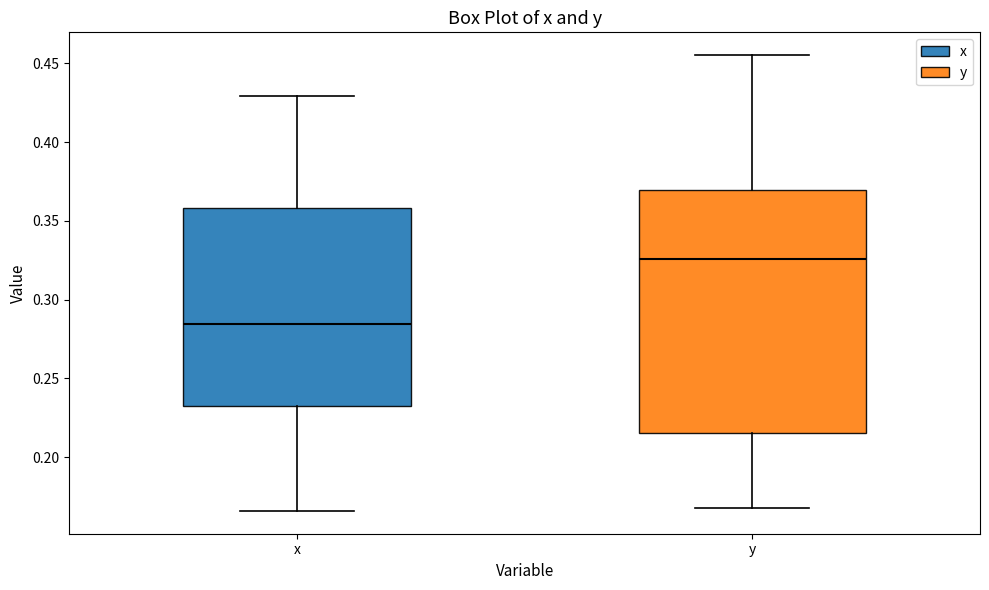

Where is the upper edge of the box for x on the y-axis? The values are not printed on the chart, so give them approximately, as read against the axis.

0.360